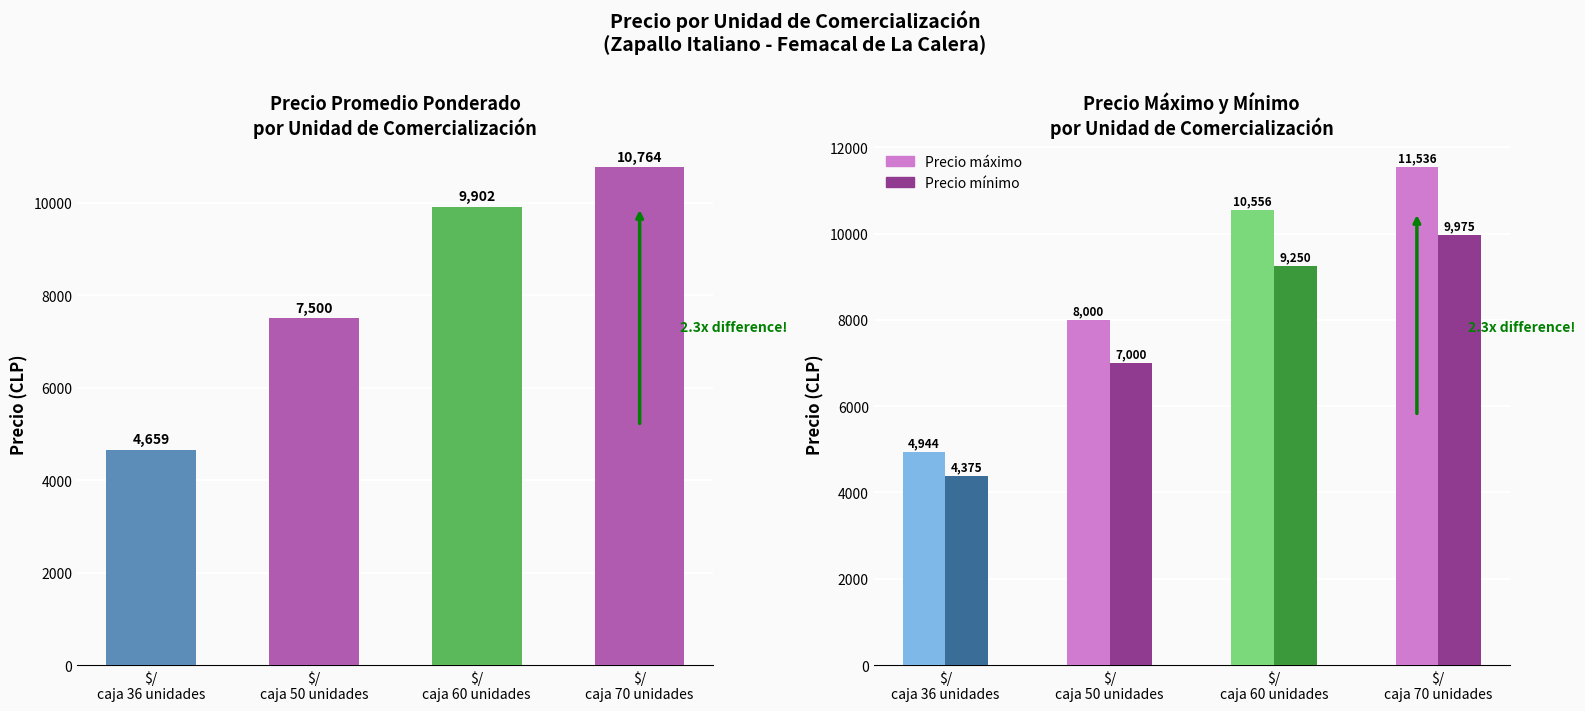

List the series in order of their peak value, lowest first.

Precio mínimo, Precio promedio ponderado, Precio máximo